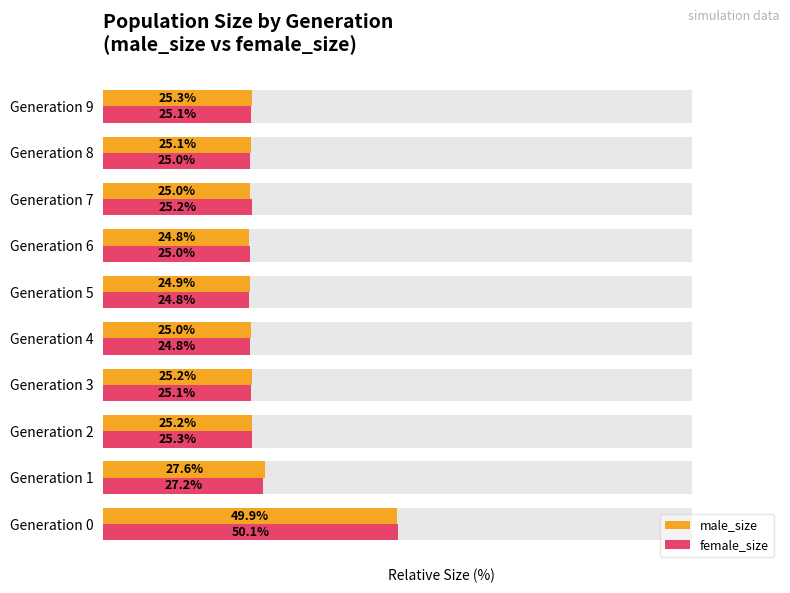

What are all the series names shown in the legend?

male_size, female_size